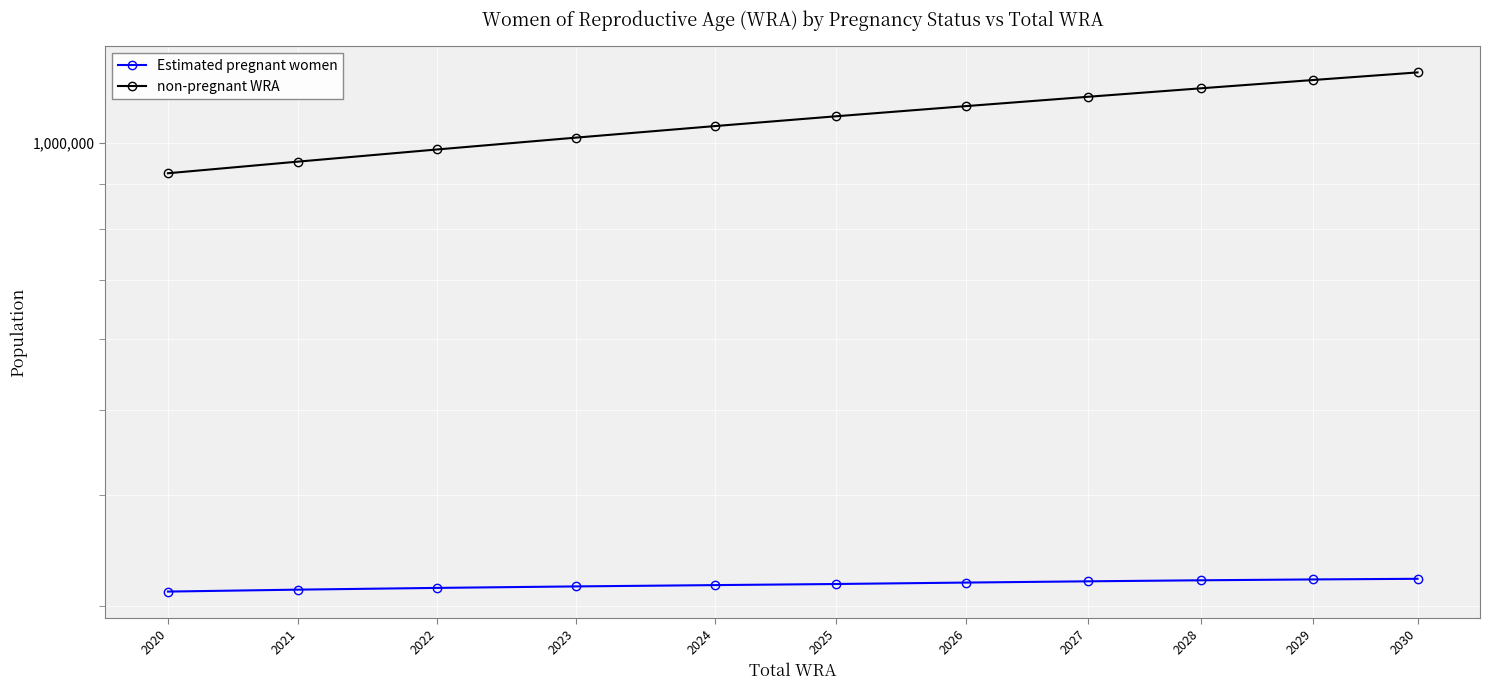

True or false: Estimated pregnant women has a value of 452052.1 at 2028.

False